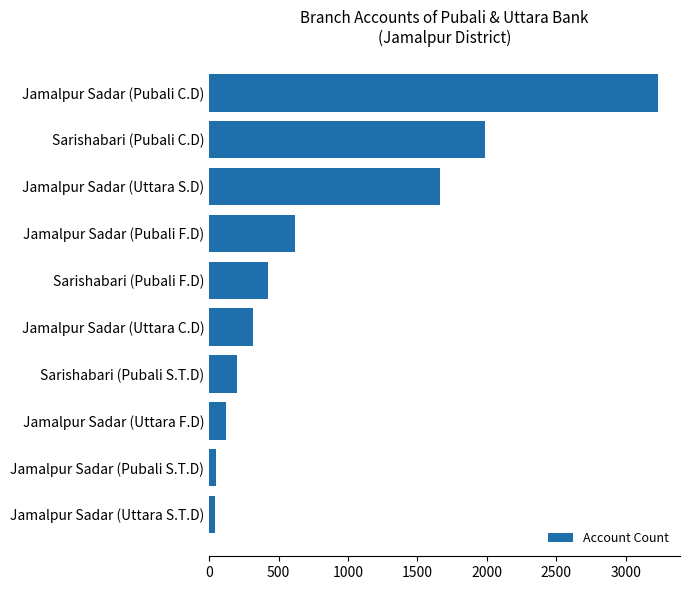

What is the difference between the maximum and minimum values?

3190